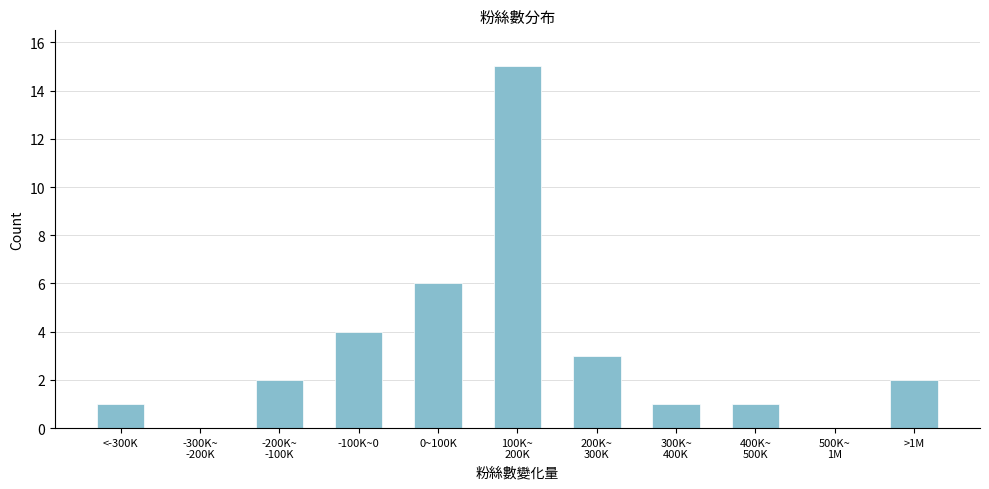

Is it true that the value at -100K~0 is 4?

True